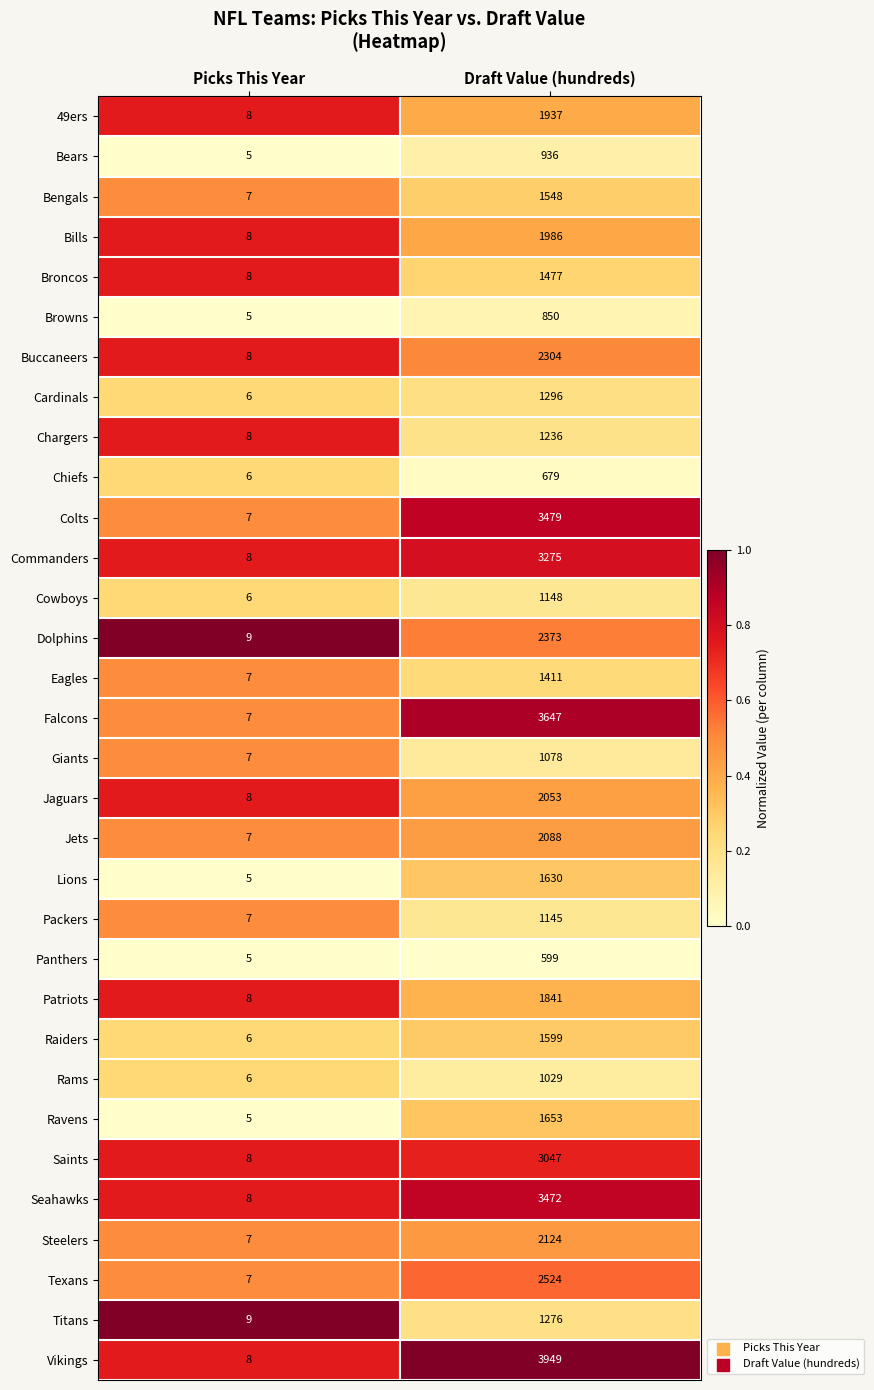

Read the Dolphins value at Picks This Year.

9